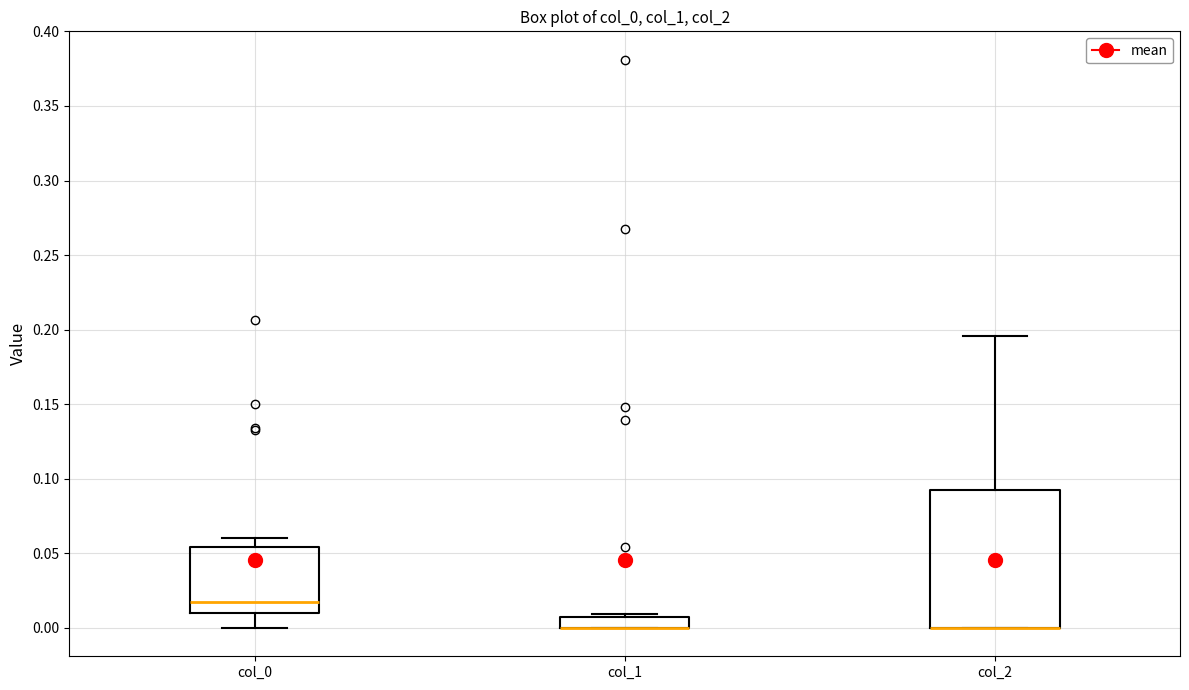

Where does the lower whisker of the box for col_0 end on the y-axis? The values are not printed on the chart, so give them approximately, as read against the axis.

0.000